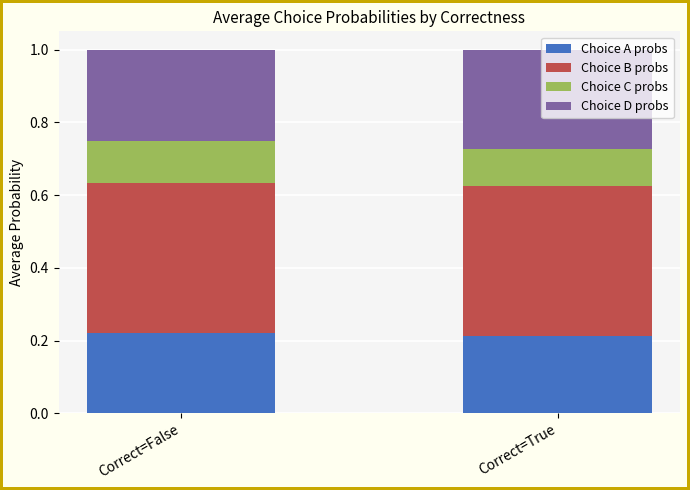

What is the total value across all series at Correct=True?

1.0